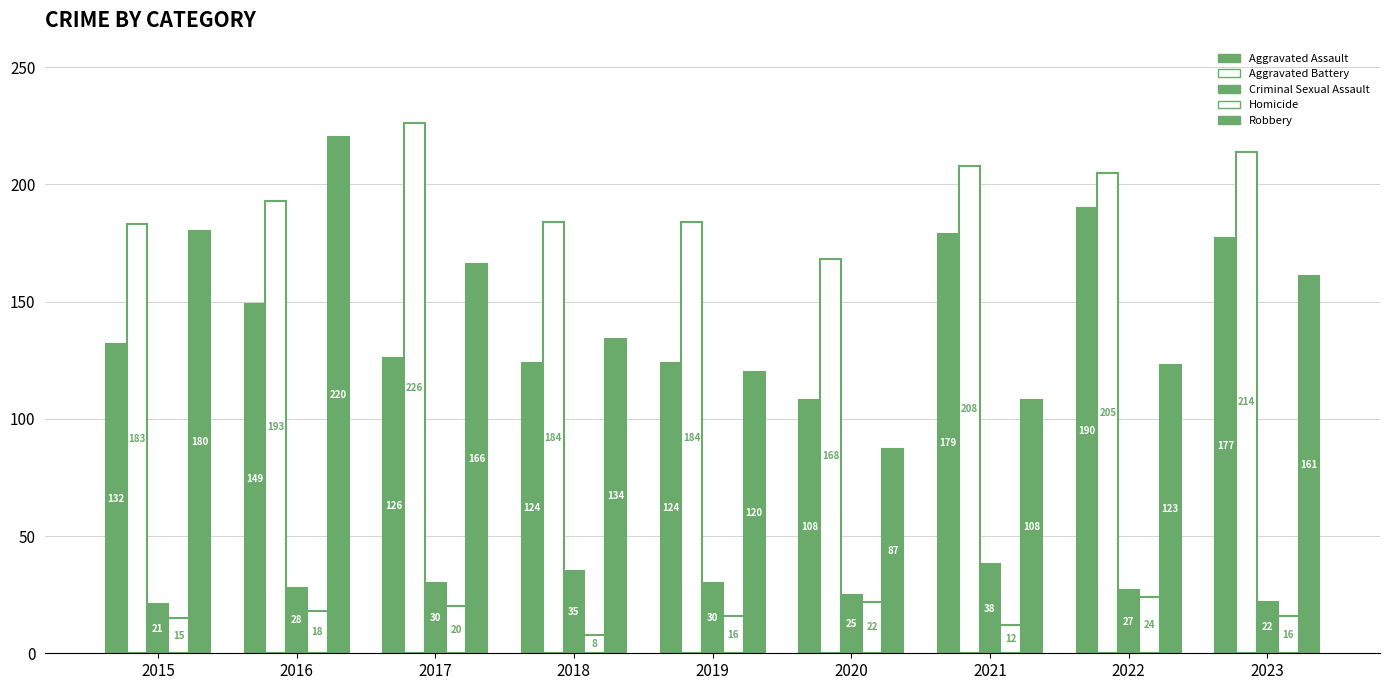

How many bars are there in total?

45